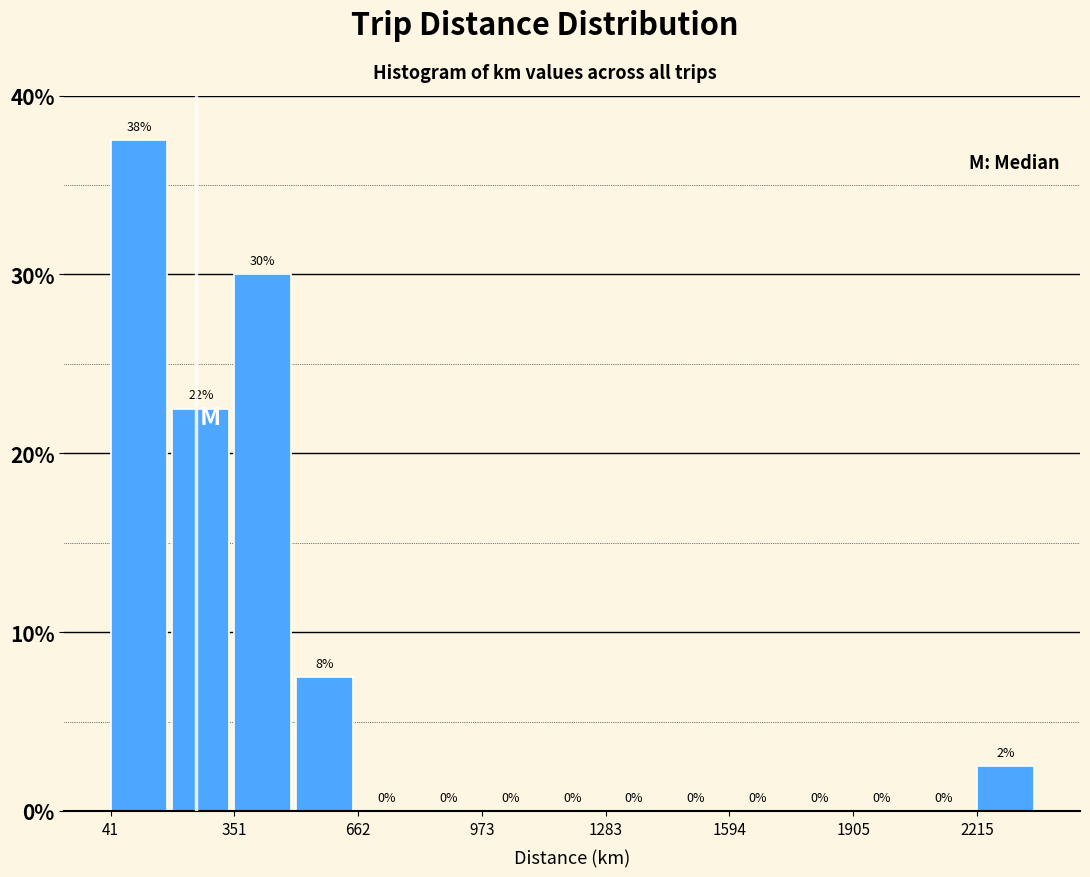

Around what value on the x-axis is the tallest bar? Give the approximate position of its centre, as read against the axis.

100